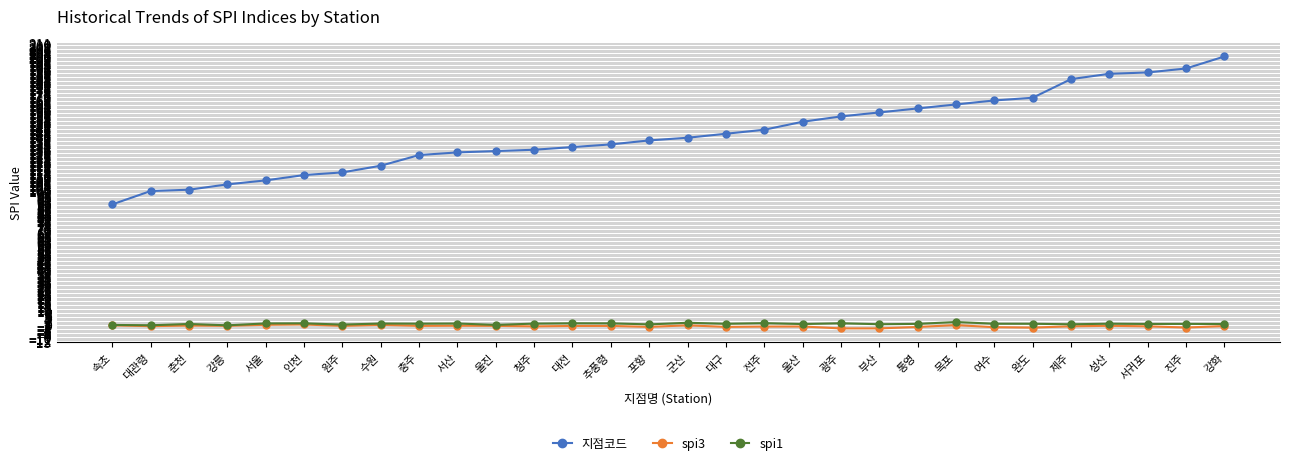

The value of spi3 at 여수 is -2.2. True or false?

True